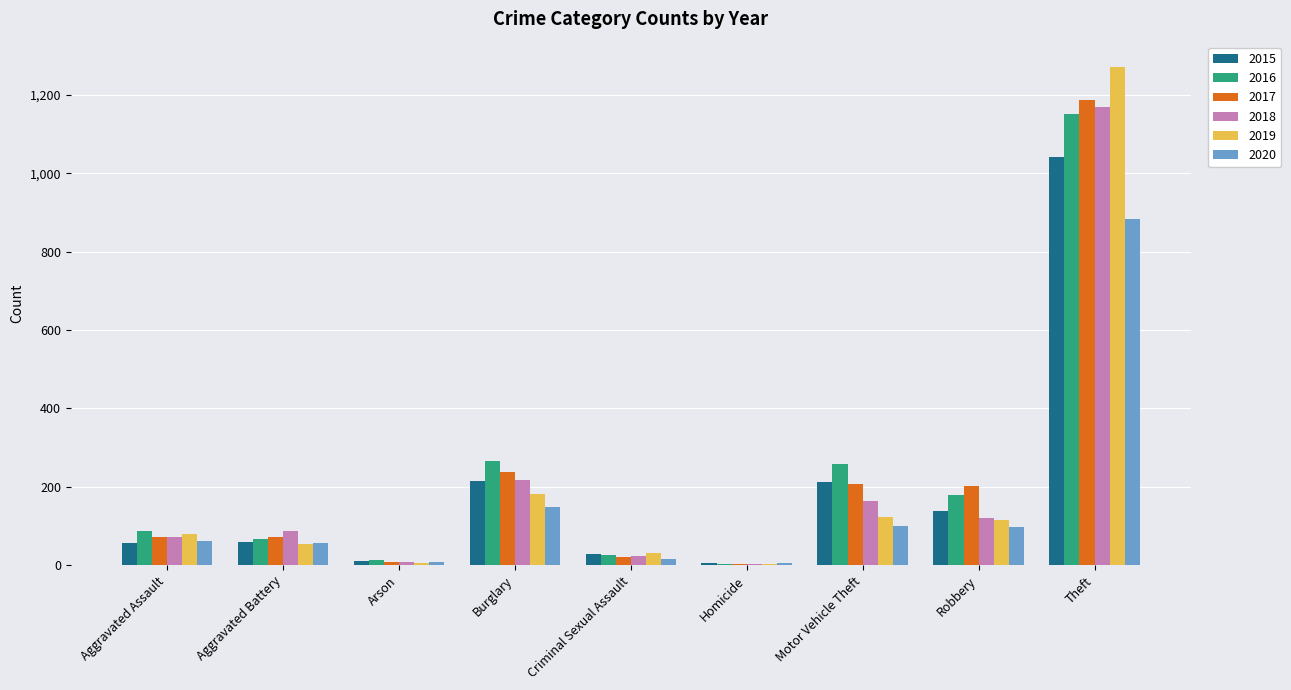

At which category is the sum across all series the highest?

Theft